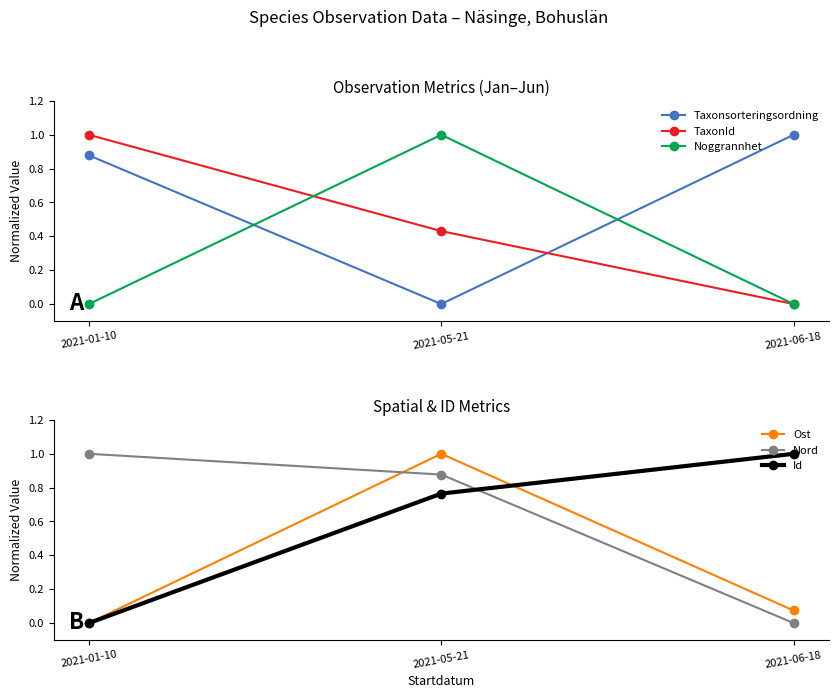

Where is Noggrannhet nearest to the value 0?

2021-01-10